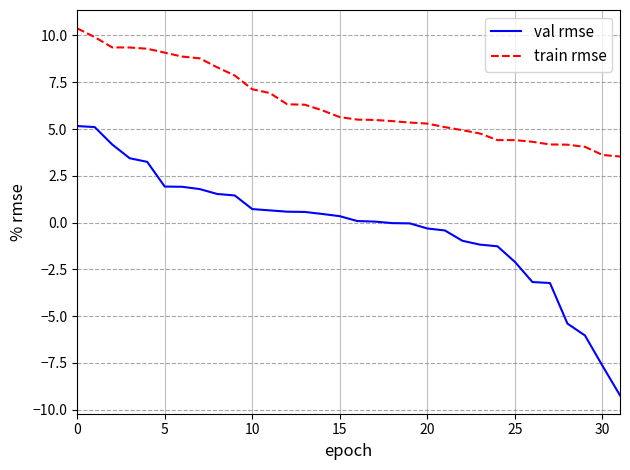

Which series has the widest spread of values?

val rmse